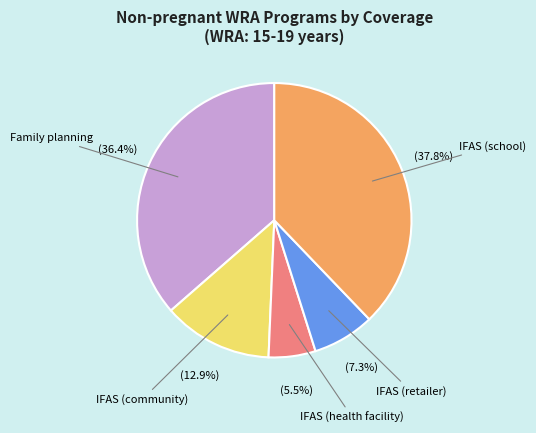

Does any single category account for the majority?

No